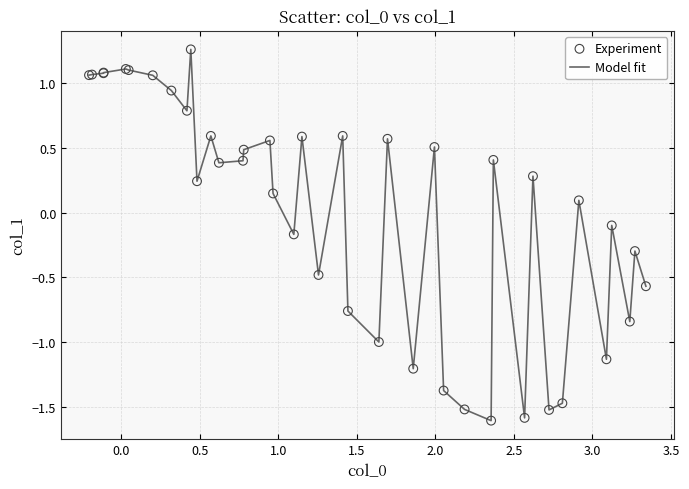

What is the minimum value shown in the chart?

-1.6